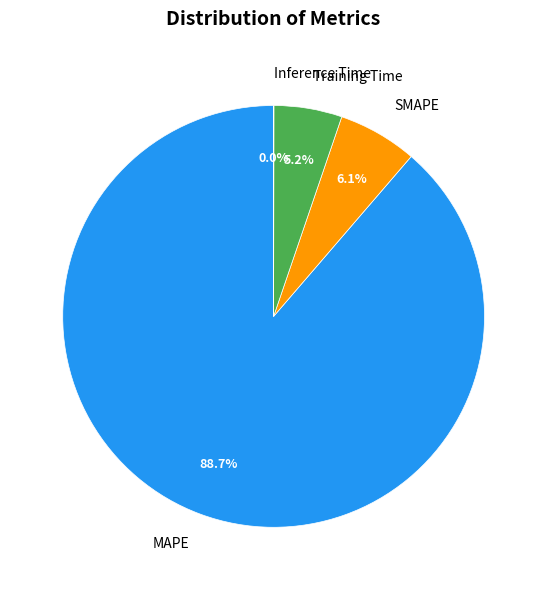

Combined, do SMAPE and Training Time account for over 50%?

No